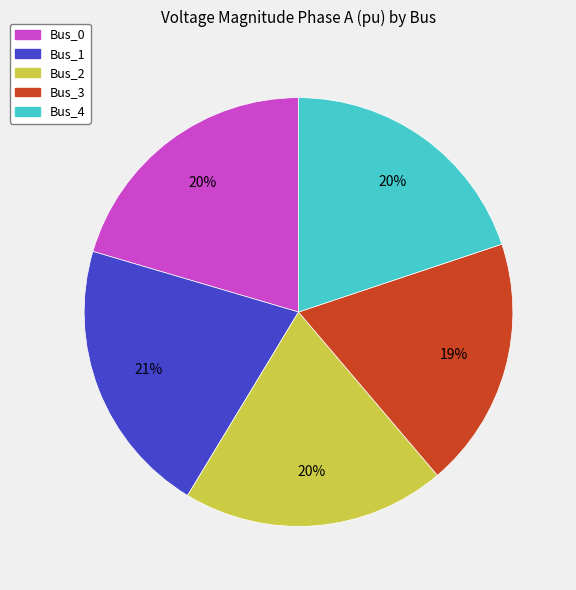

To the nearest percent, what portion does Bus_1 represent?

21%